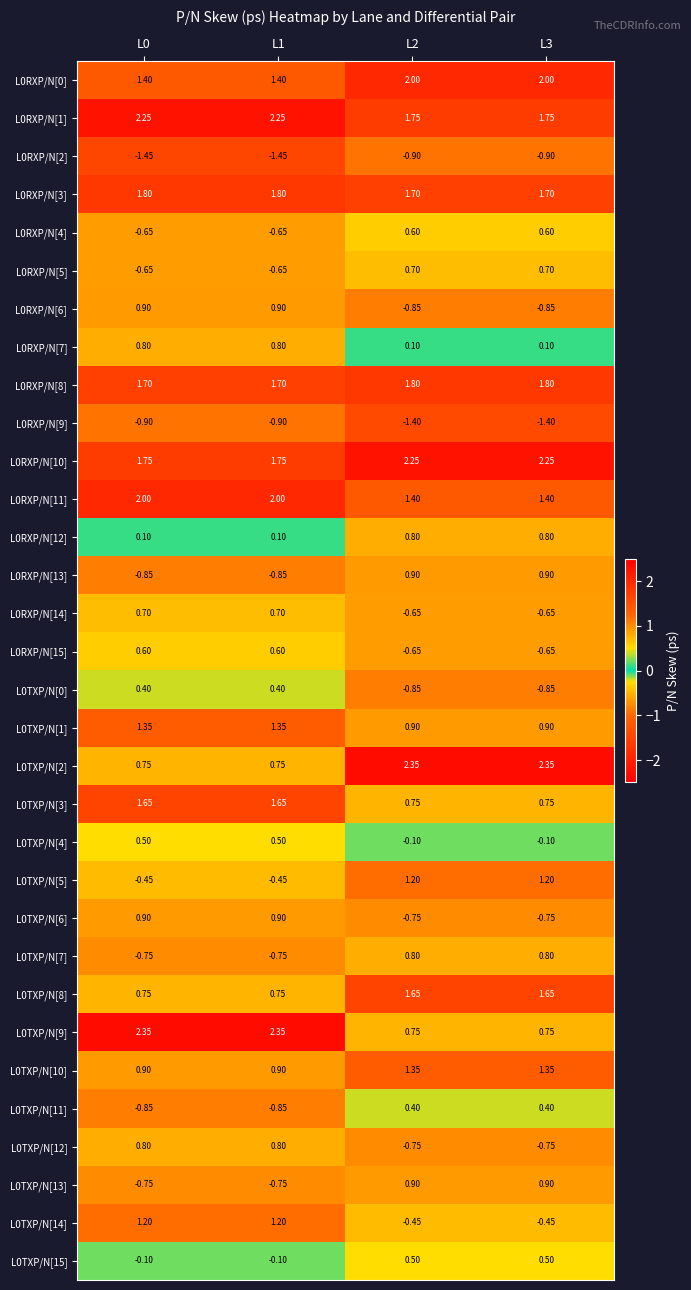

Is the value of L0RXP/N[15] at L3 greater than the value of L0TXP/N[15] at L3?

No